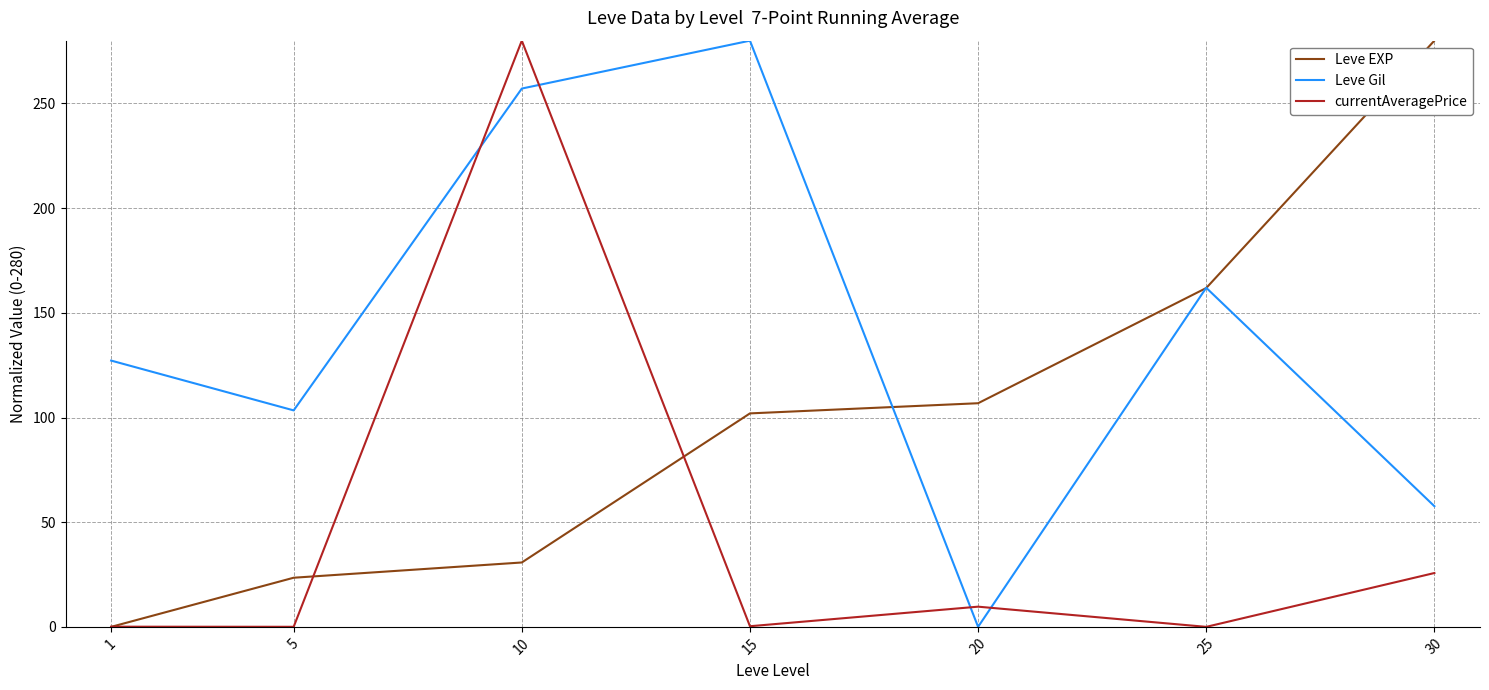

Which category has the highest value in the Leve Gil series?

15